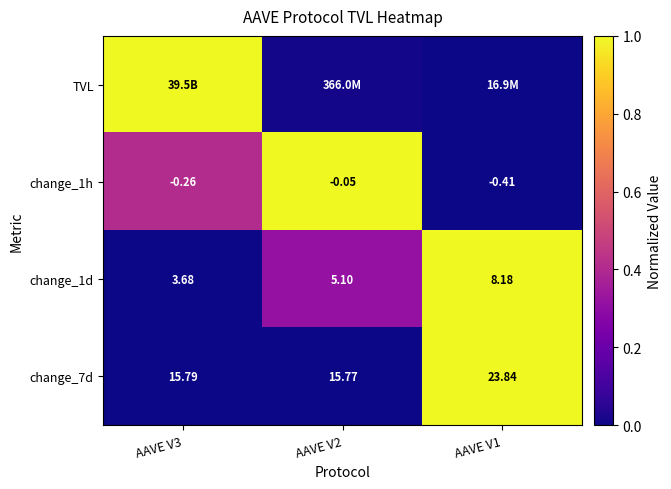

The change_1h series shows 0.3 at AAVE V2. True or false?

False